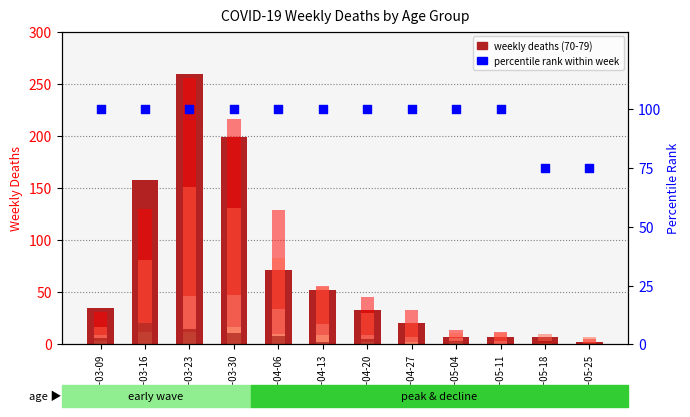

At which category is the sum across all series the highest?

2020-03-23